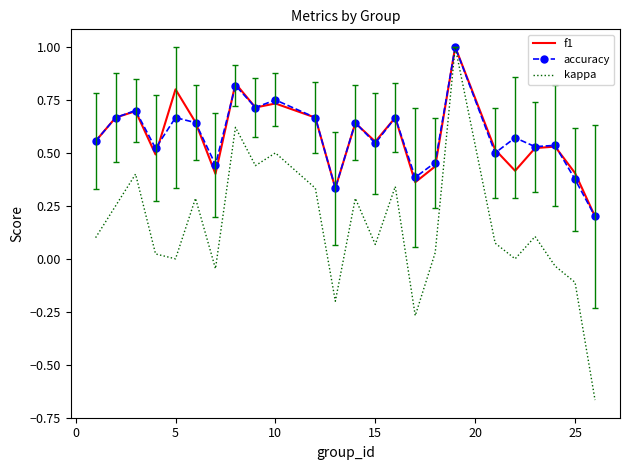

Which series has the largest range (max minus min)?

kappa